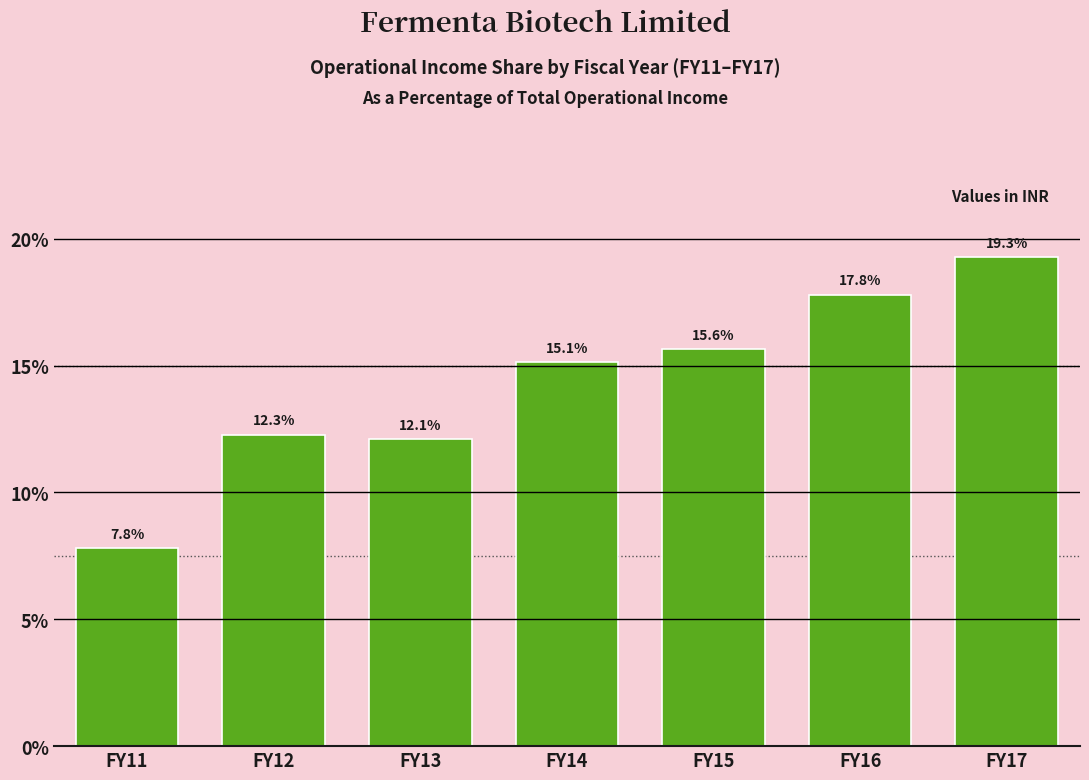

Reading left to right, what are all the values shown in this chart?

7.8	12.3	12.1	15.1	15.6	17.8	19.3